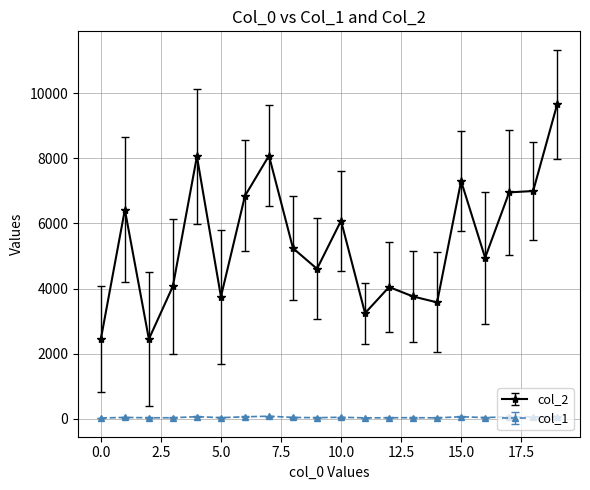

Which series has the widest spread of values?

col_2